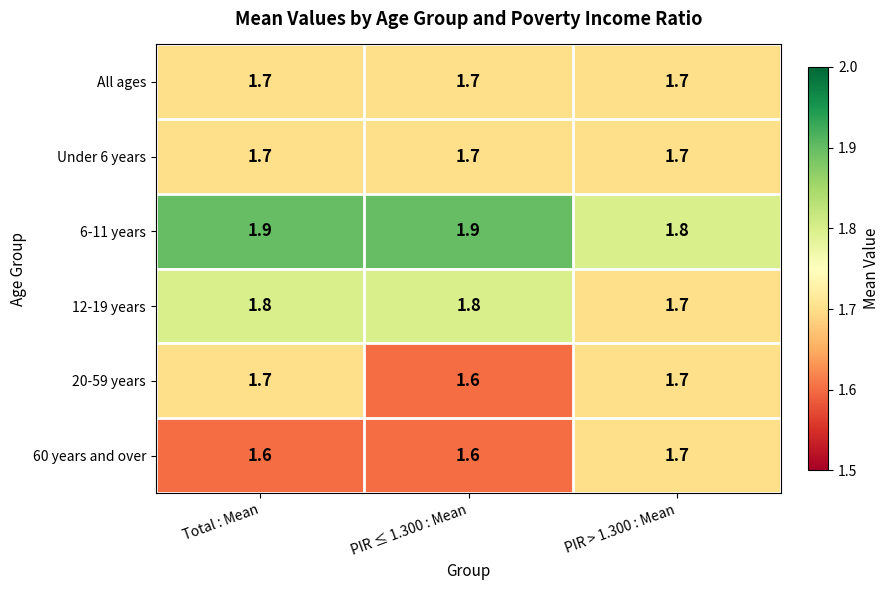

Reading left to right, list all the values displayed in this chart.

All ages: Total : Mean=1.7	PIR ≤ 1.300 : Mean=1.7	PIR > 1.300 : Mean=1.7
Under 6 years: Total : Mean=1.7	PIR ≤ 1.300 : Mean=1.7	PIR > 1.300 : Mean=1.7
6-11 years: Total : Mean=1.9	PIR ≤ 1.300 : Mean=1.9	PIR > 1.300 : Mean=1.8
12-19 years: Total : Mean=1.8	PIR ≤ 1.300 : Mean=1.8	PIR > 1.300 : Mean=1.7
20-59 years: Total : Mean=1.7	PIR ≤ 1.300 : Mean=1.6	PIR > 1.300 : Mean=1.7
60 years and over: Total : Mean=1.6	PIR ≤ 1.300 : Mean=1.6	PIR > 1.300 : Mean=1.7